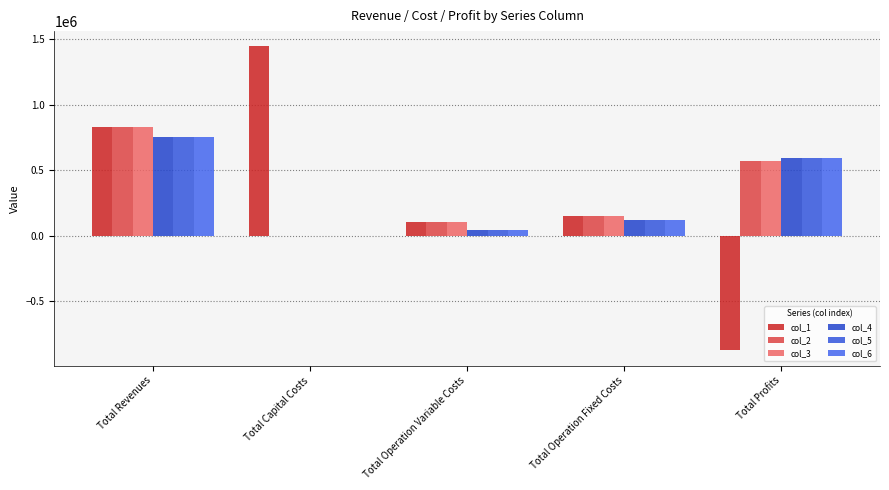

What is the sum of all col_5 values?

1515075.8